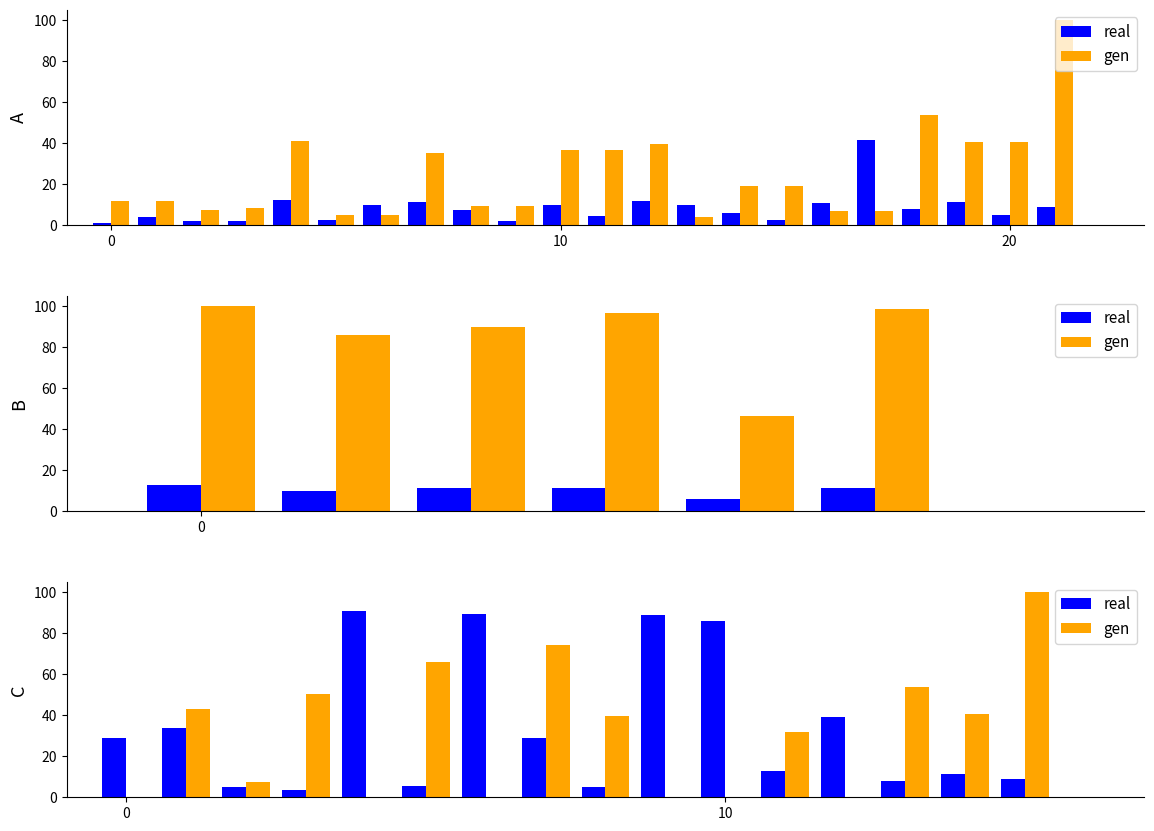

What is the difference between the maximum and minimum values in the real series?

87.3